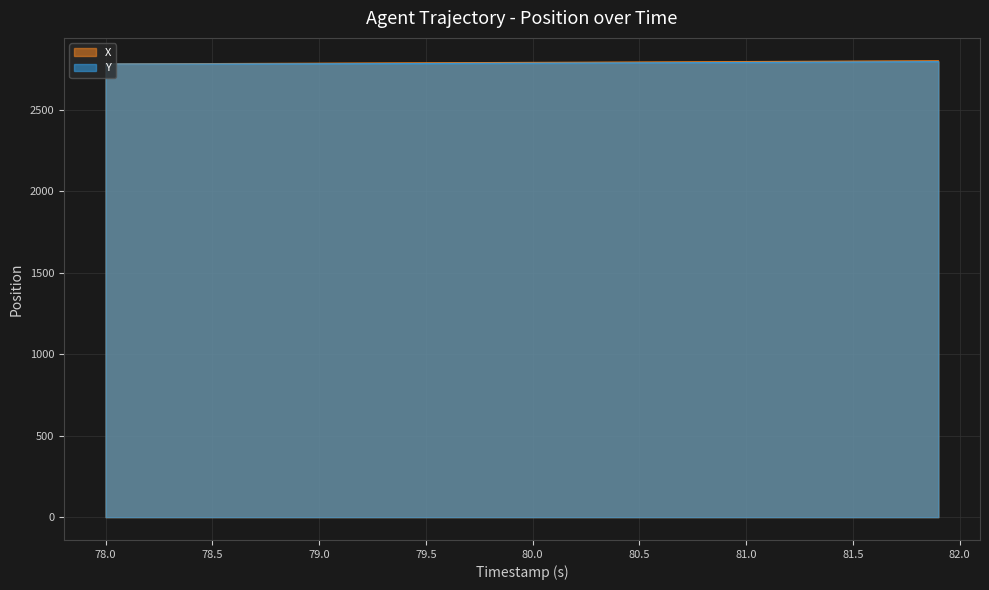

What is the maximum value shown in the chart?

2800.0